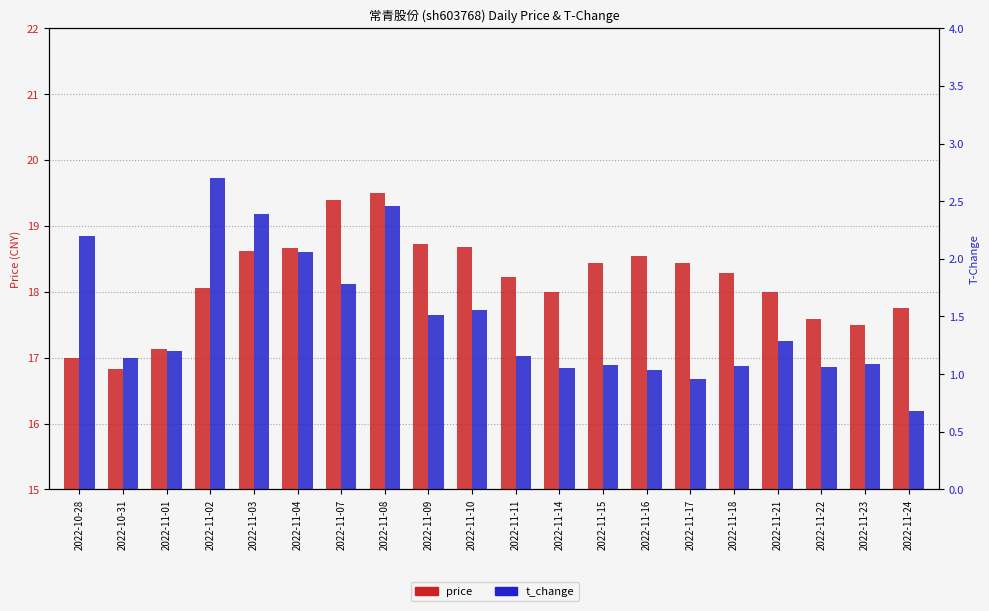

What is the sum of the t_change values at 2022-10-31 and 2022-11-08?

3.6